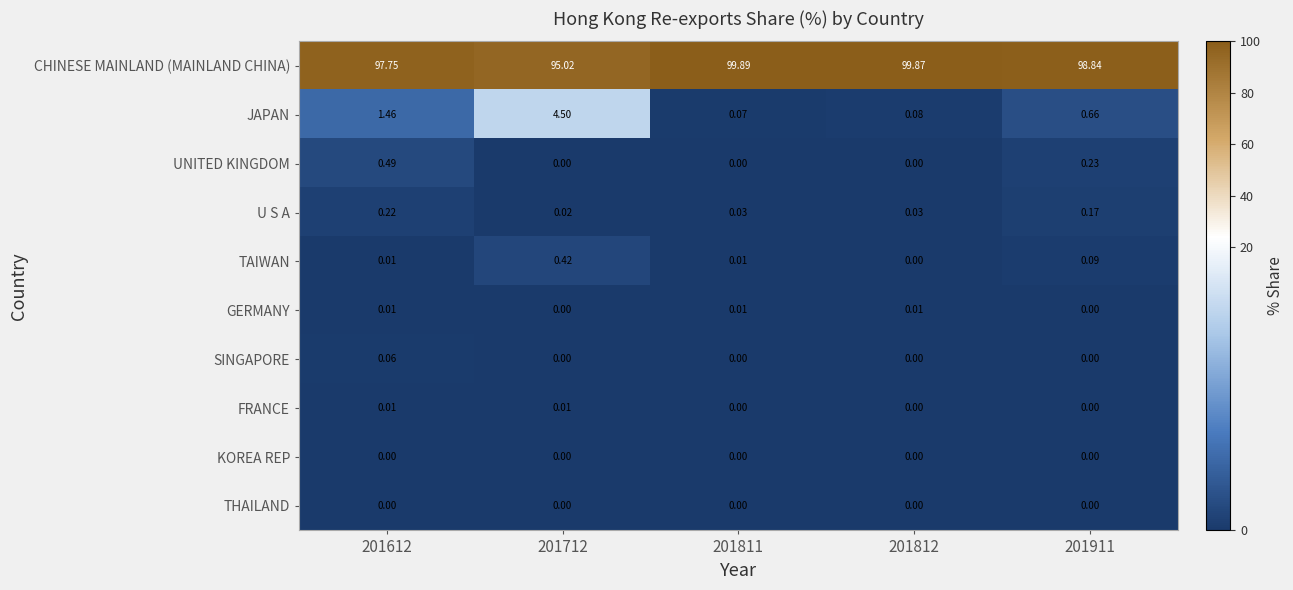

Which series changed the most between 201612 and 201712?

JAPAN